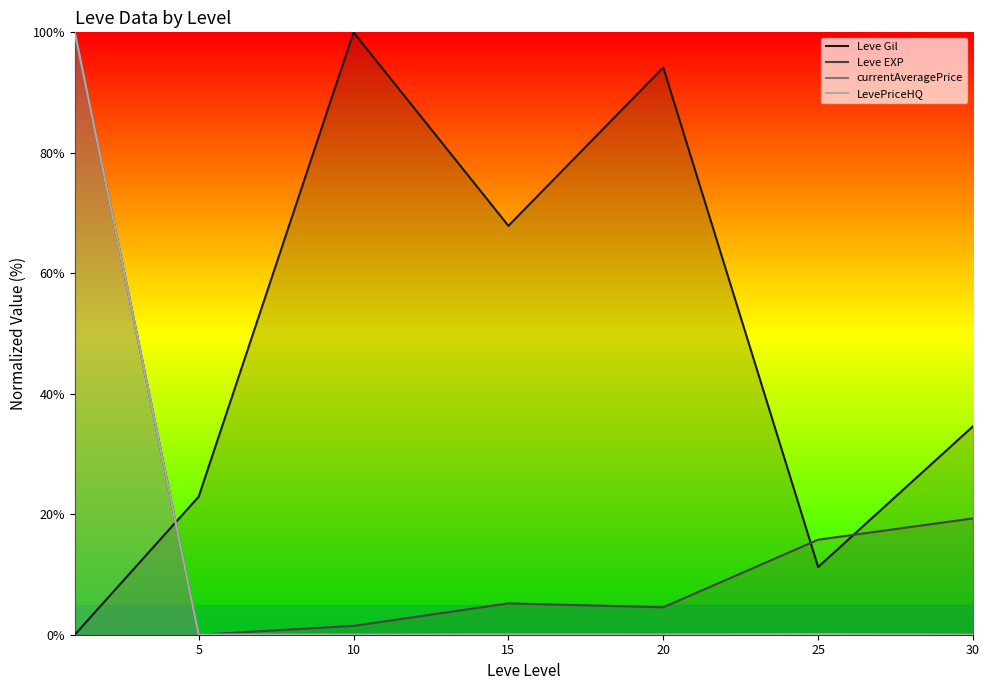

Which series has the largest total across all categories?

Leve Gil